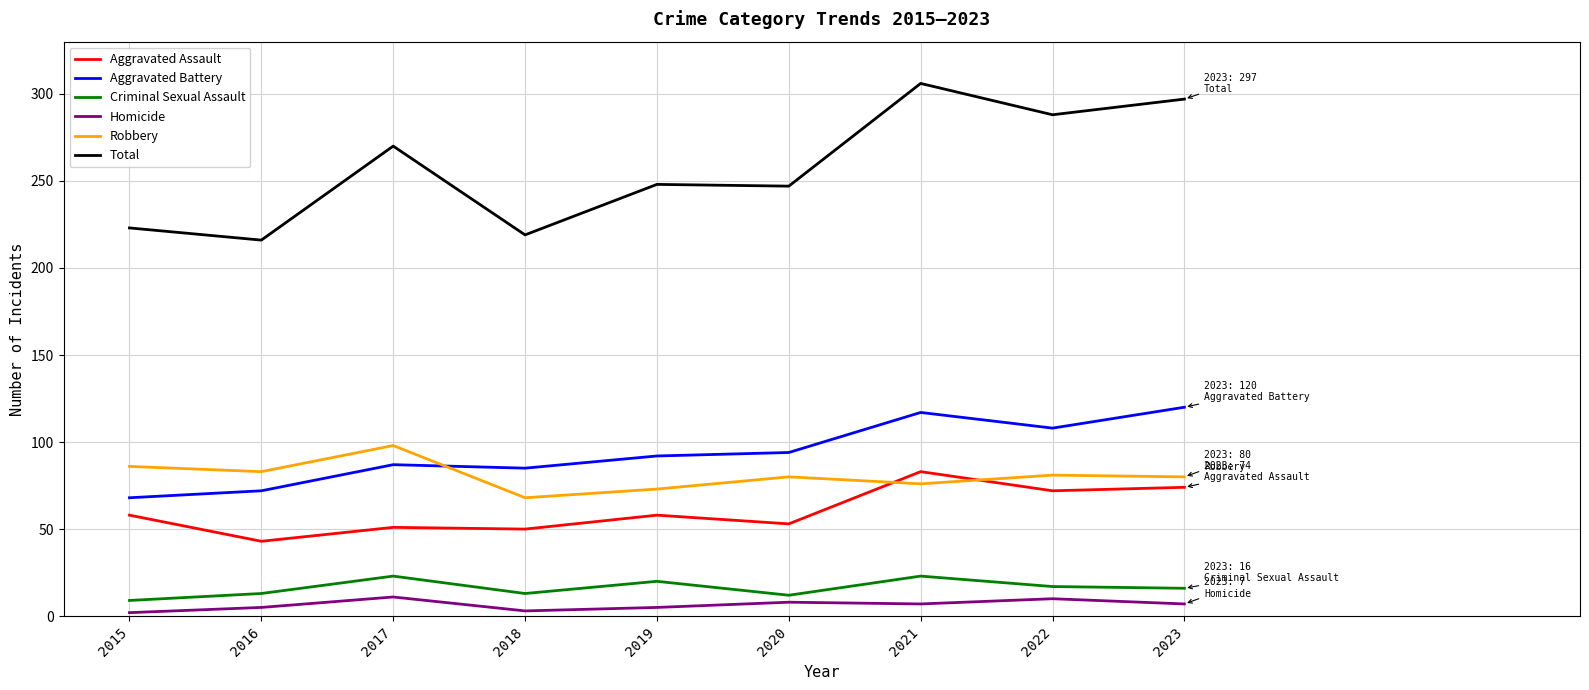

What is the difference between the maximum and minimum values in the Aggravated Battery series?

52